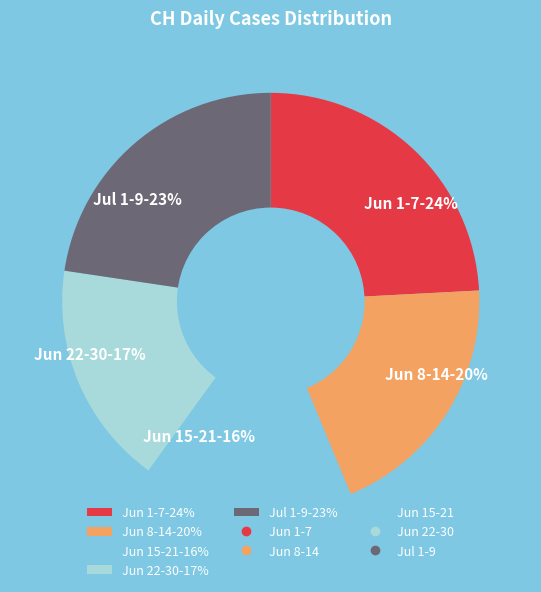

Is there any slice that represents more than half of the pie?

No